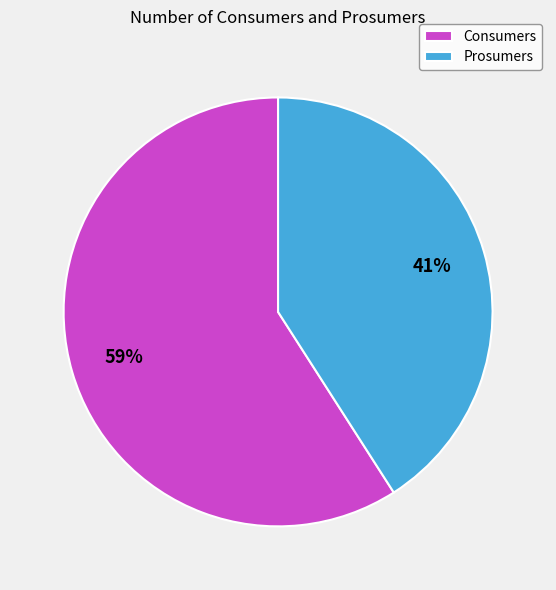

To the nearest percent, what is the difference between the Consumers and Prosumers slice percentages?

18%